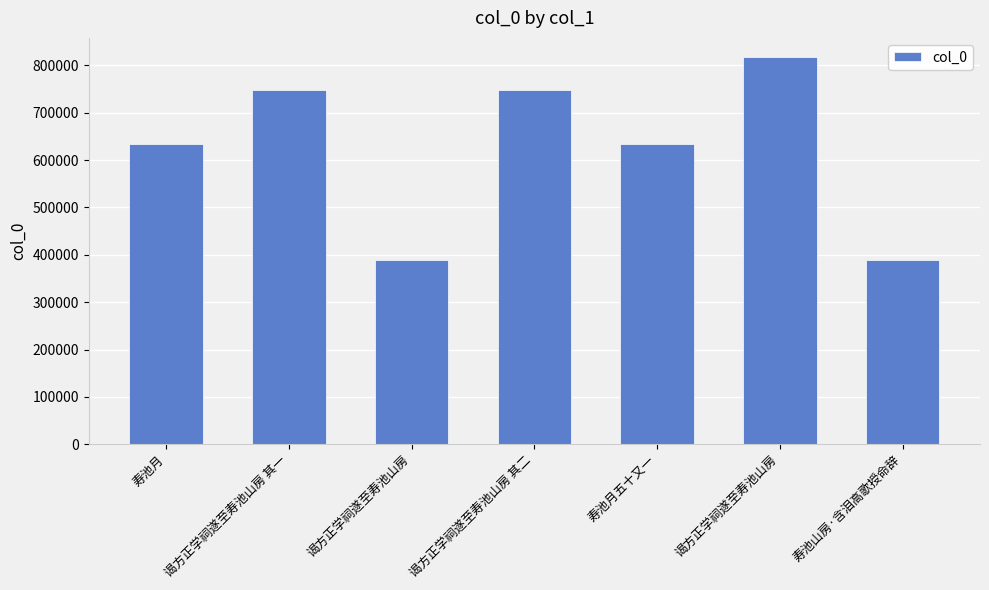

Approximately how many times larger is the value at 谒方正学祠遂至寿池山房 其一 compared to 寿池月五十又一?

1.2